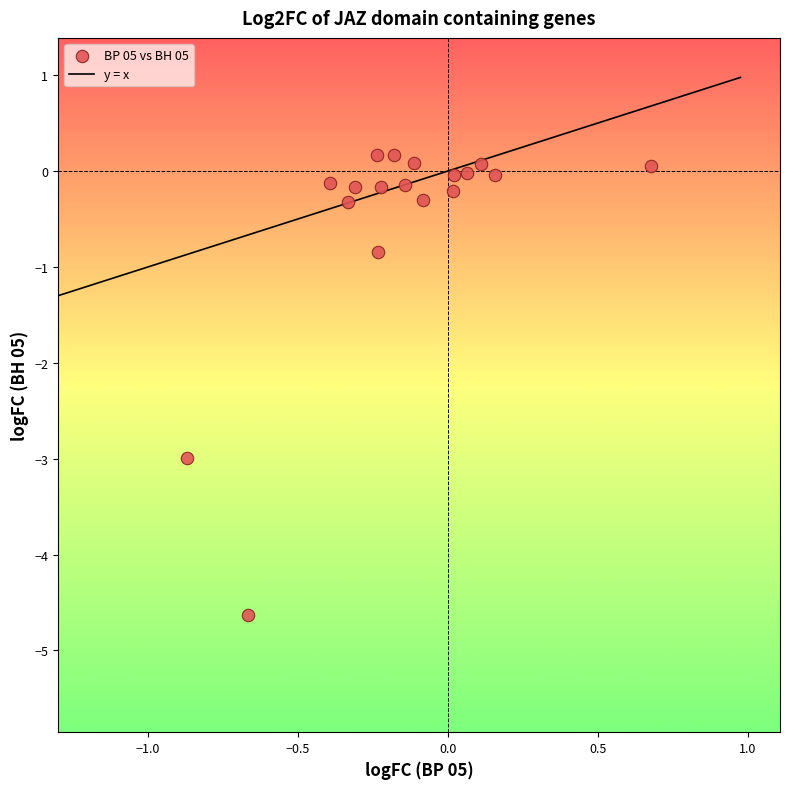

What Y value in the scatter plot is closest to -2?

-3.0